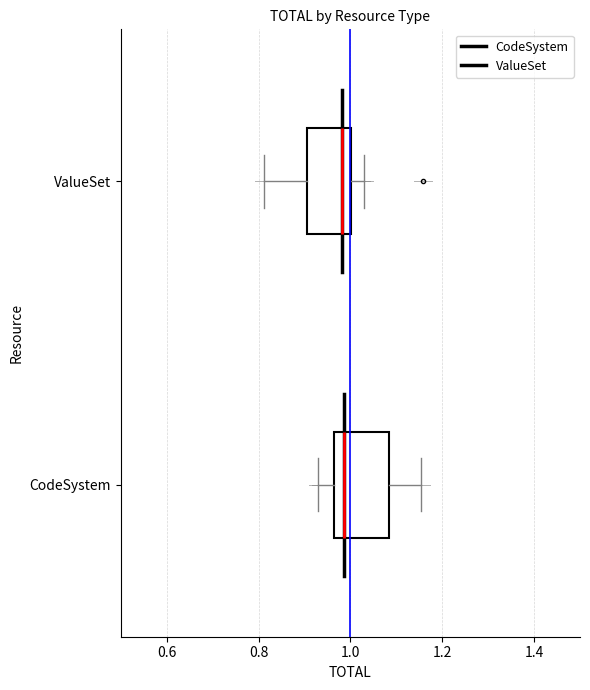

Which box has the furthest to the left median line?

ValueSet